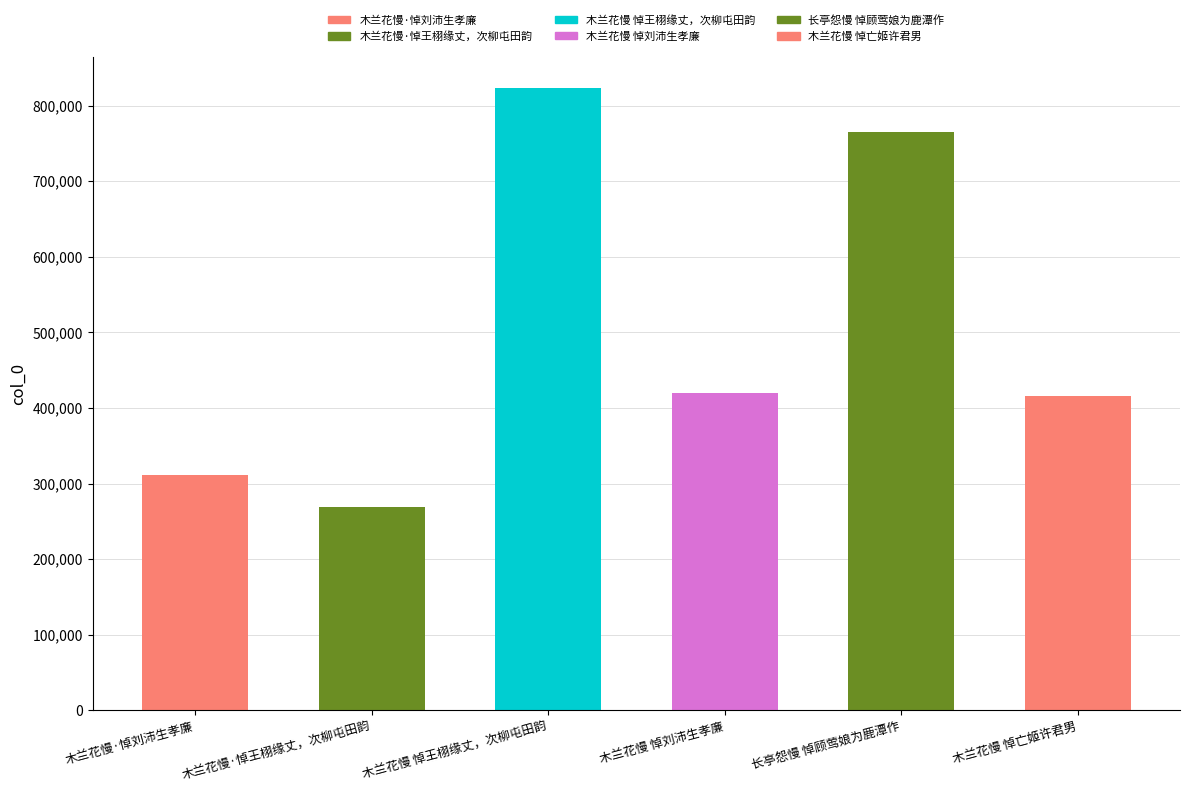

What position from the right is 长亭怨慢 悼顾莺娘为鹿潭作?

2